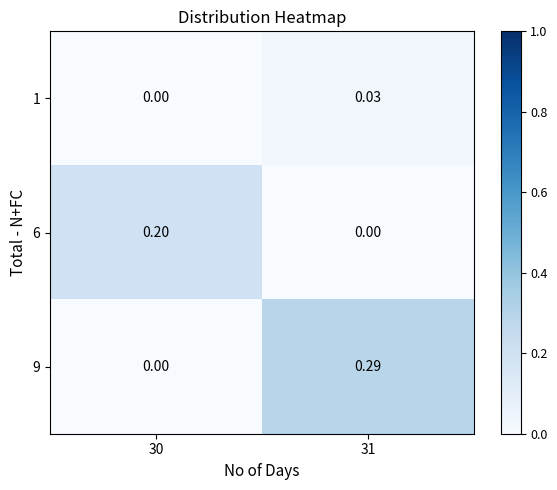

How many positive values does the 9 series have?

1